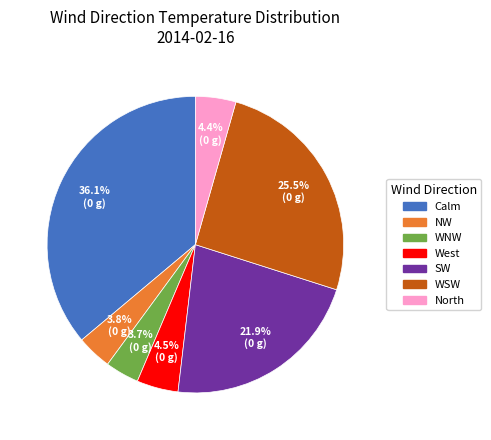

To the nearest percent, what is the combined percentage of SW and North?

26%